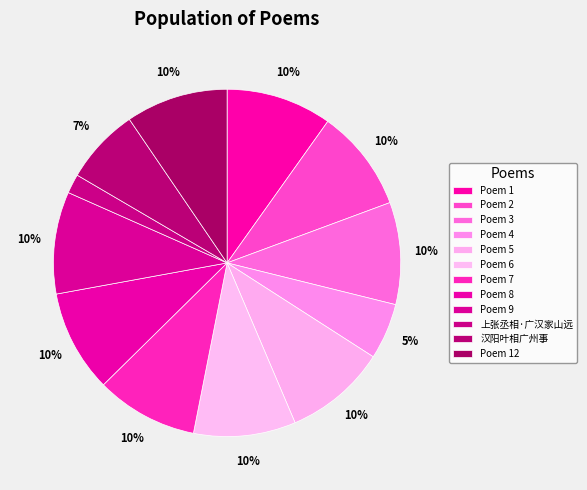

How many segments does this pie chart have?

12